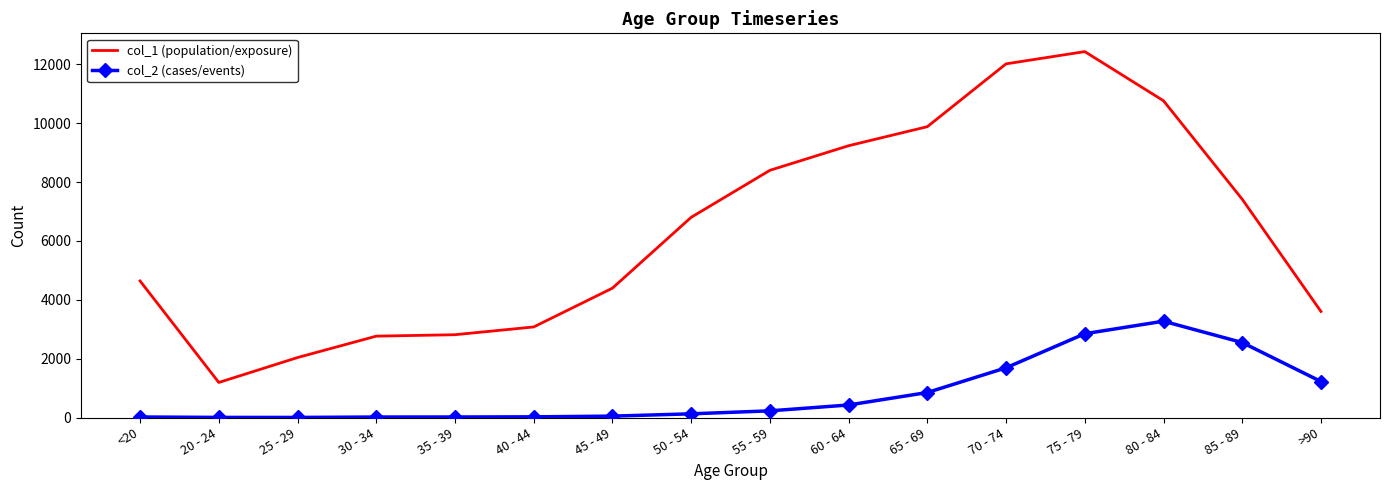

True or false: col_2 (cases/events) and col_1 (population/exposure) intersect in this chart.

False